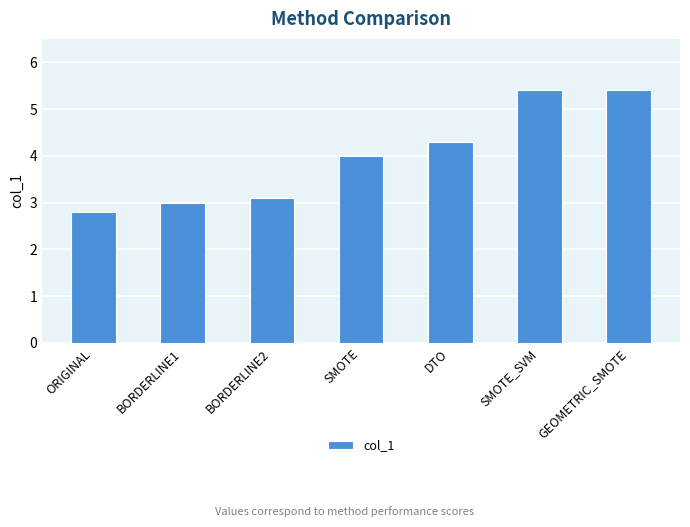

Which category has the lowest value across all series?

ORIGINAL